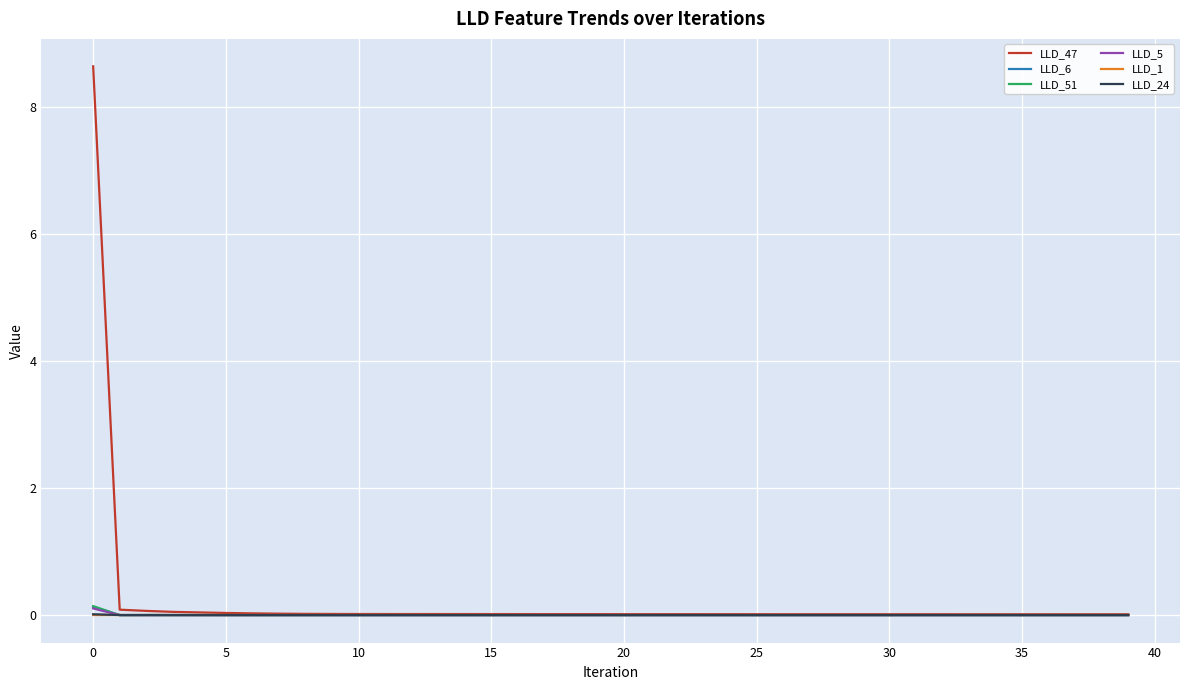

What is the maximum value shown in the chart?

8.6